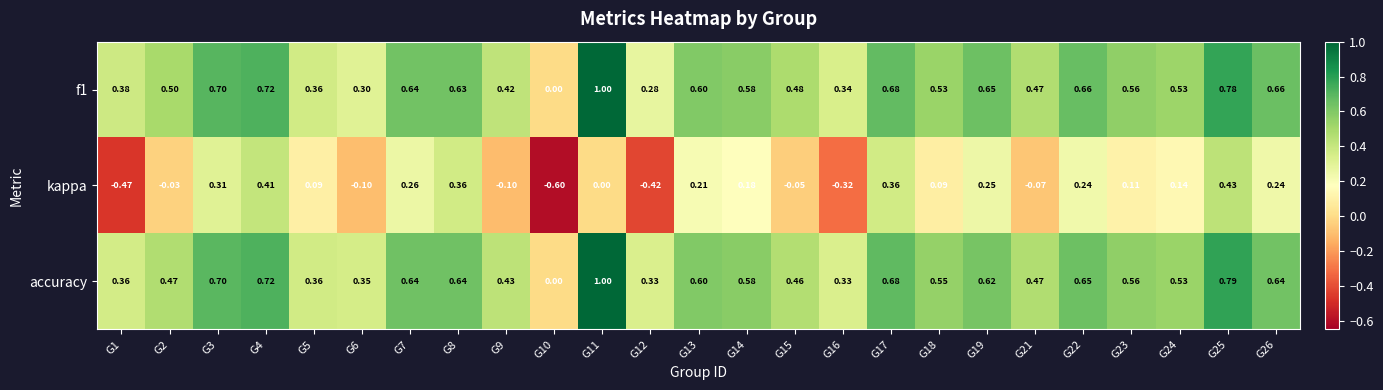

What is the maximum value shown in the chart?

1.0